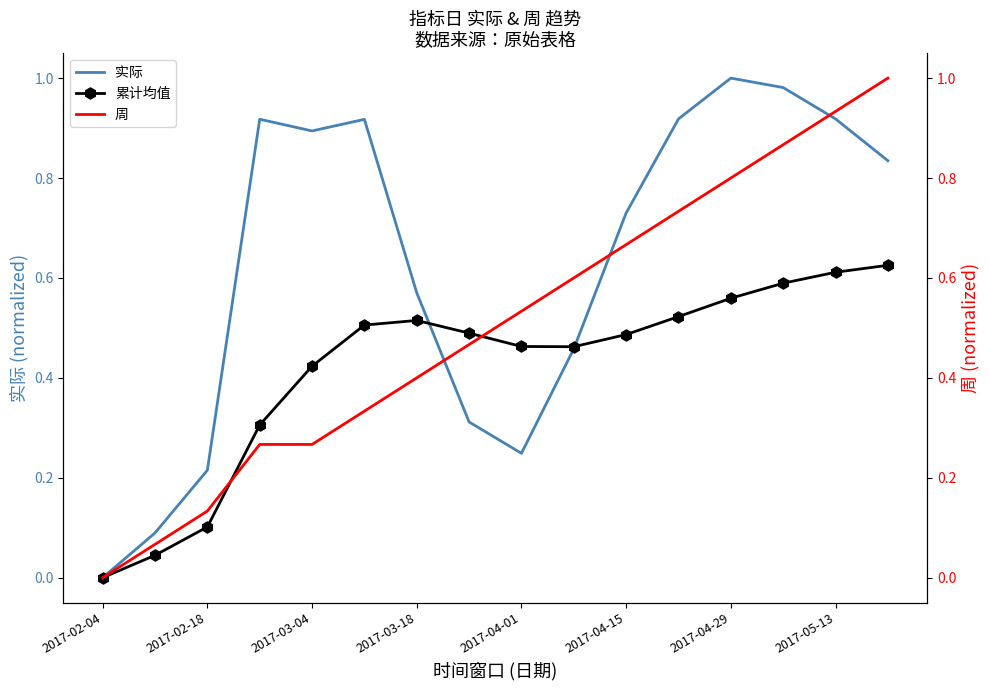

True or false: 累计均值 has a value of 0.1 at 2017-02-18.

True